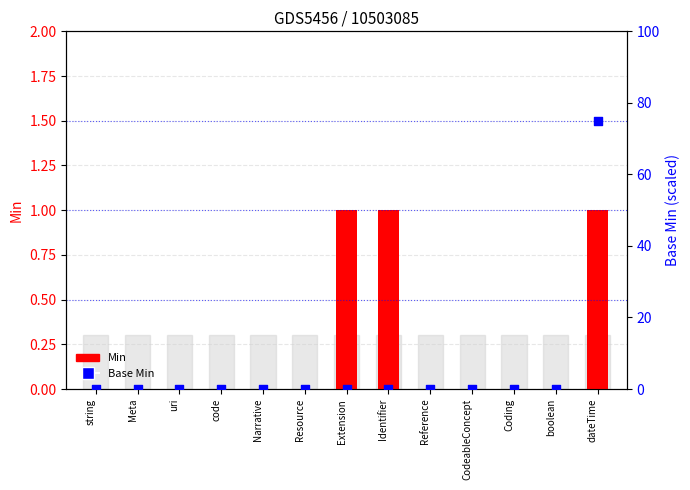

Which series reaches the maximum Y coordinate?

Base Min